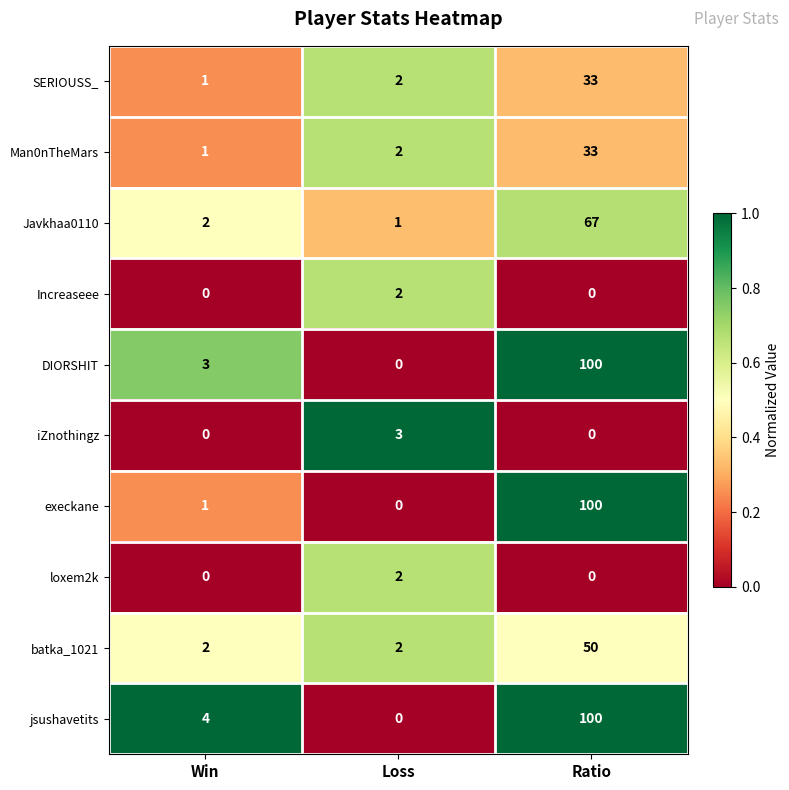

Reading left to right, what are all the values shown in this chart?

SERIOUSS_: 1	2	33
Man0nTheMars: 1	2	33
Javkhaa0110: 2	1	67
Increaseee: 0	2	0
DIORSHIT: 3	0	100
iZnothingz: 0	3	0
execkane: 1	0	100
loxem2k: 0	2	0
batka_1021: 2	2	50
jsushavetits: 4	0	100